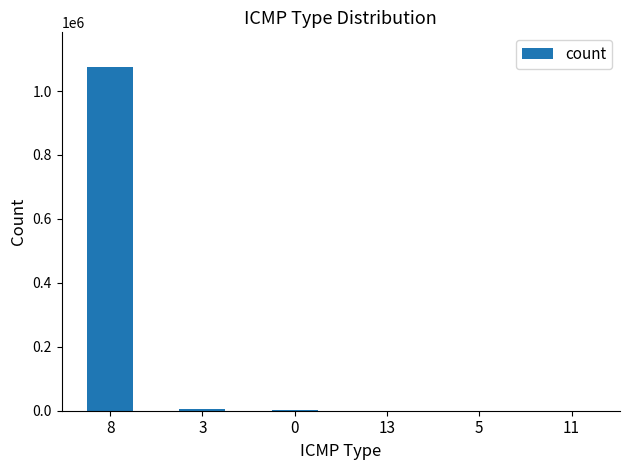

Which label corresponds to the largest value in the chart?

8